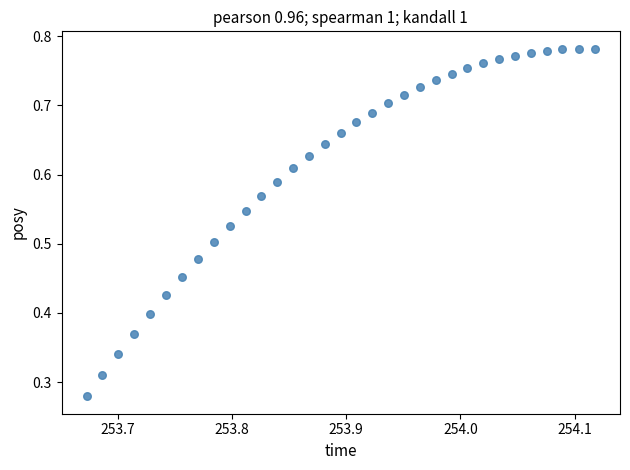

How many data points are displayed?

33